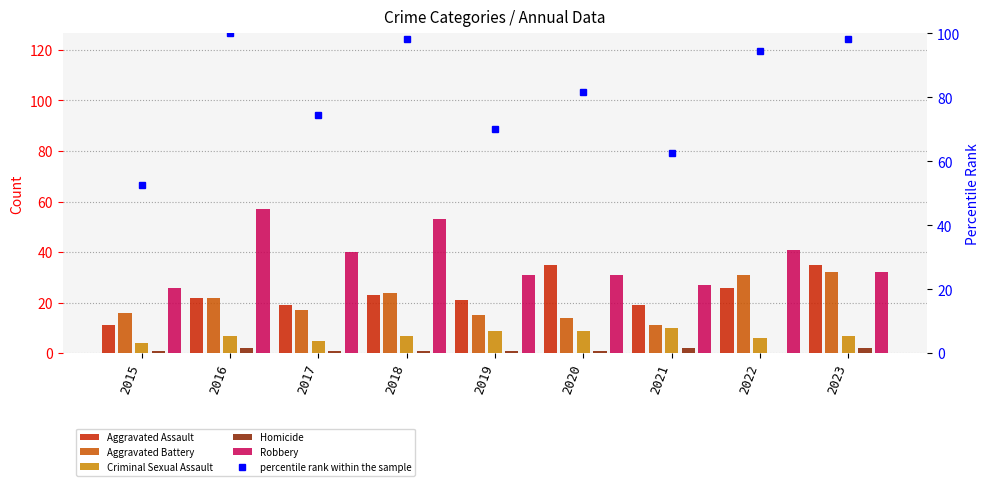

At which category is the sum across all series the highest?

2016